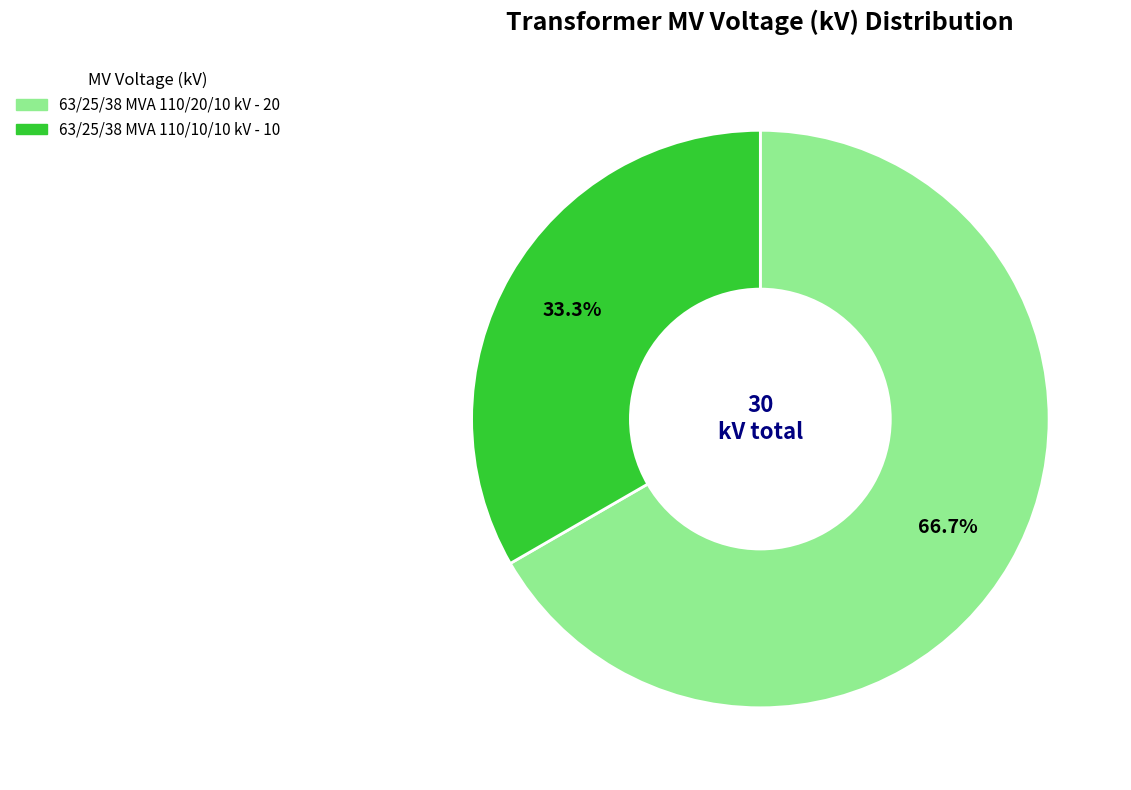

The 63/25/38 MVA 110/10/10 kV slice represents 33% of the pie. True or false?

True